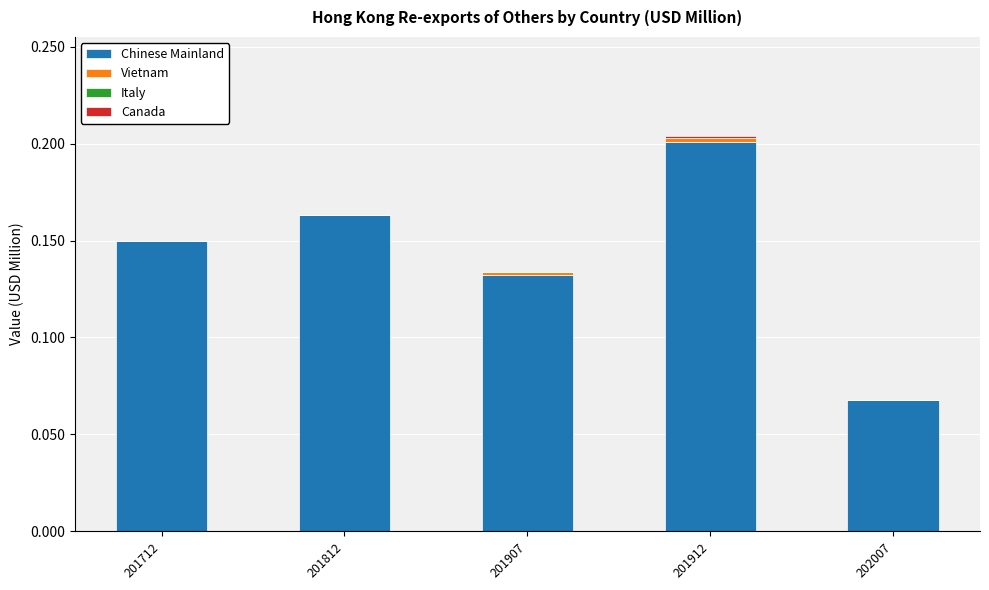

At which category is the sum across all series the highest?

201912